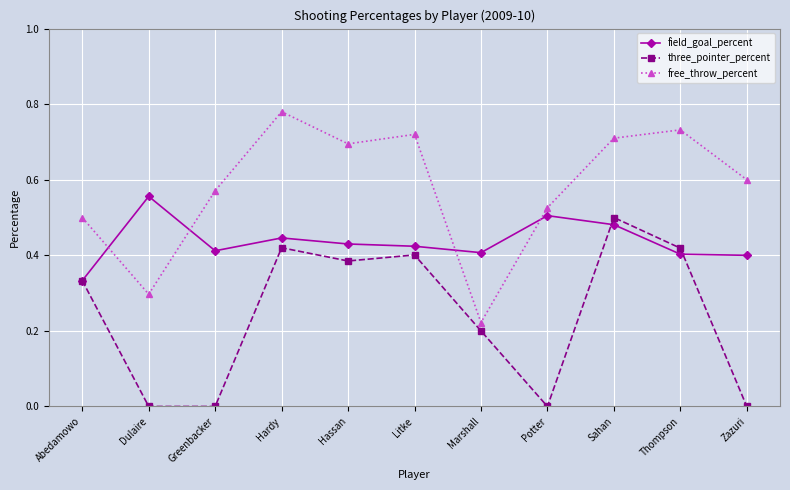

Is it true that three_pointer_percent equals 0.2 at Marshall?

True